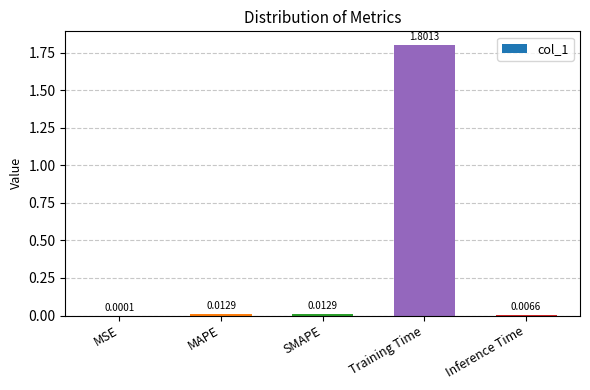

Where is the data nearest to the value 0?

MSE